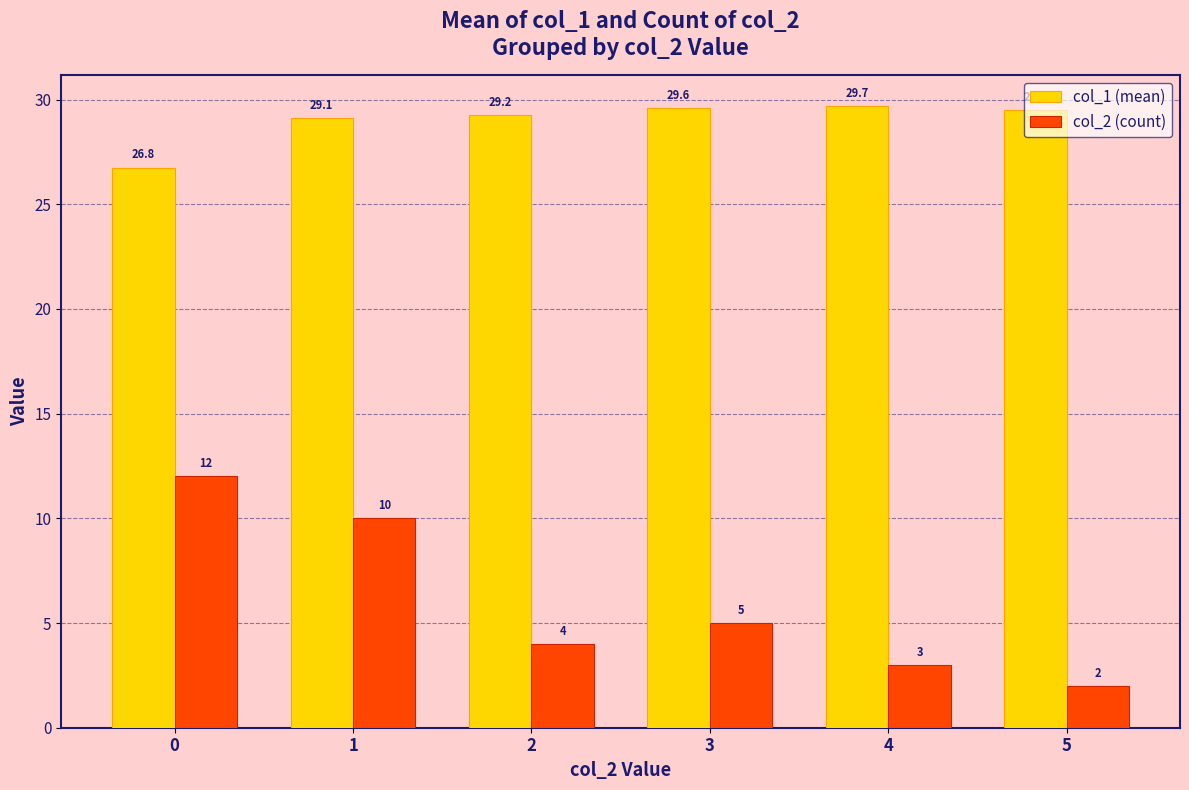

At which label is col_1 (mean) closest to 28?

1